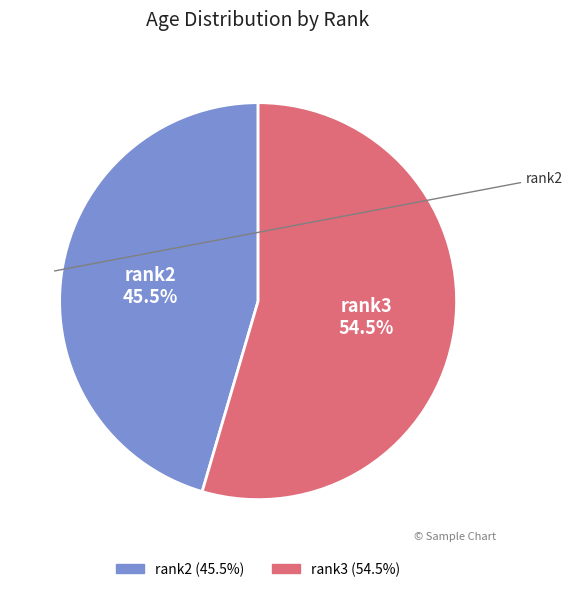

To the nearest percent, what is the combined percentage of rank3 and rank2?

100%